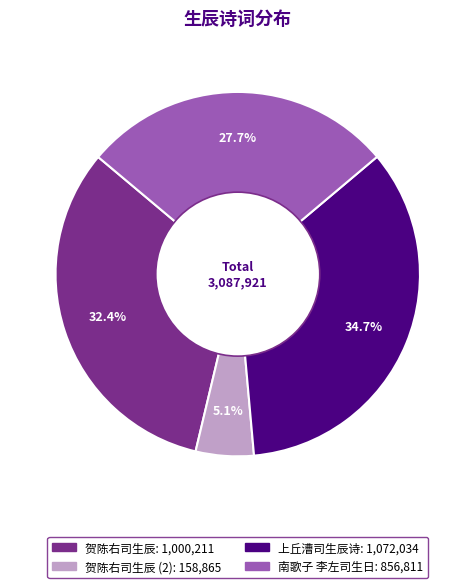

Does any single category account for the majority?

No